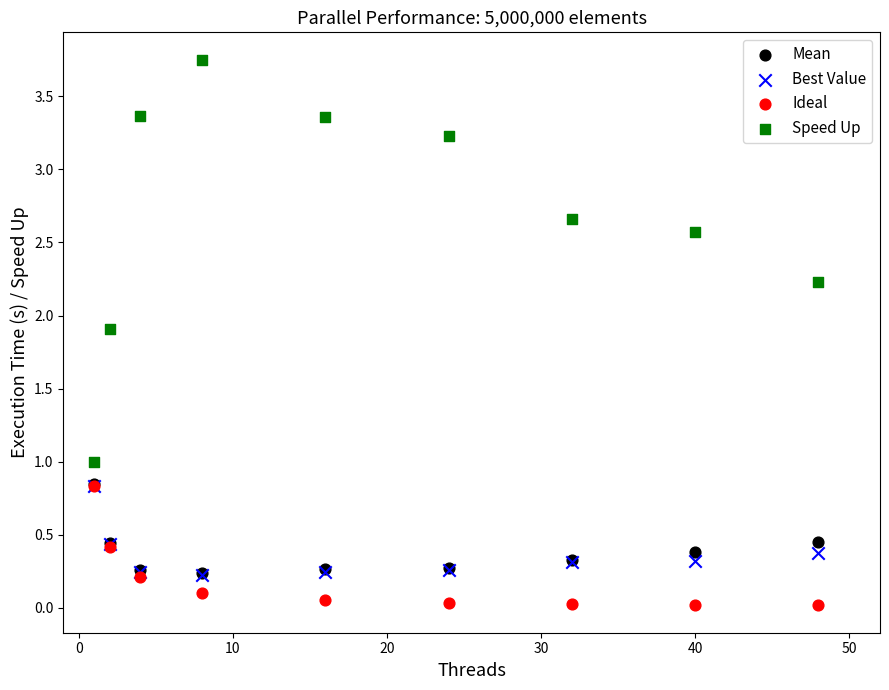

Which series reaches the maximum Y coordinate?

Speed Up